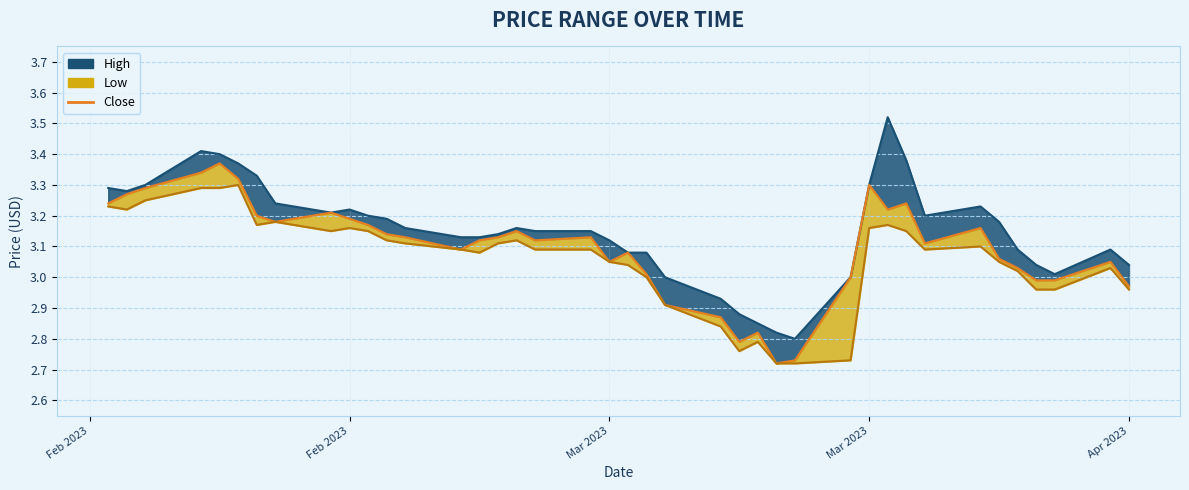

Which series has the largest range (max minus min)?

high_line